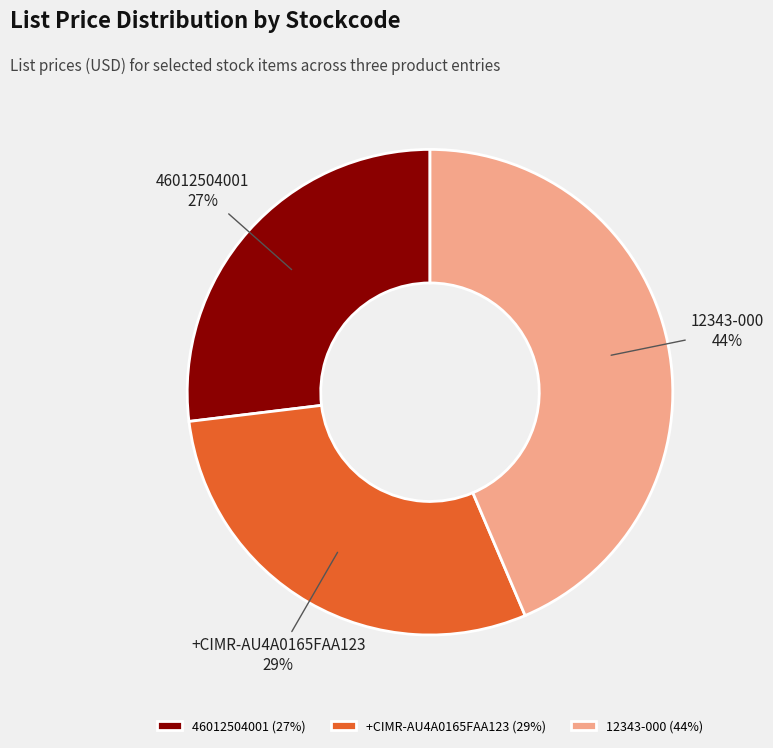

To the nearest percent, what percentage of the pie is 46012504001?

27%